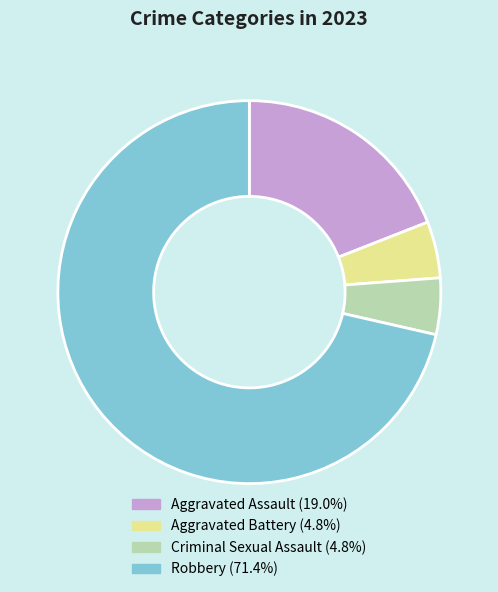

Which has a higher value, Aggravated Battery or Robbery?

Robbery